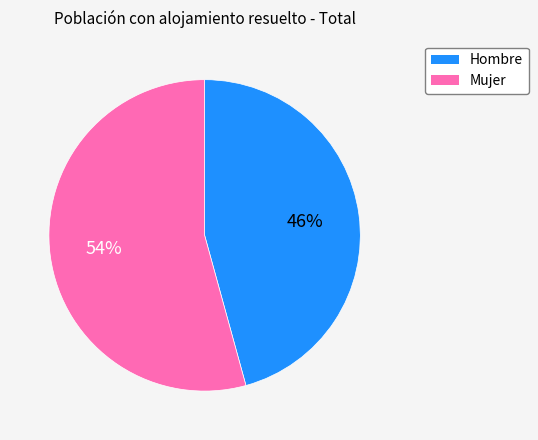

Combined, do Mujer and Hombre account for over 50%?

Yes